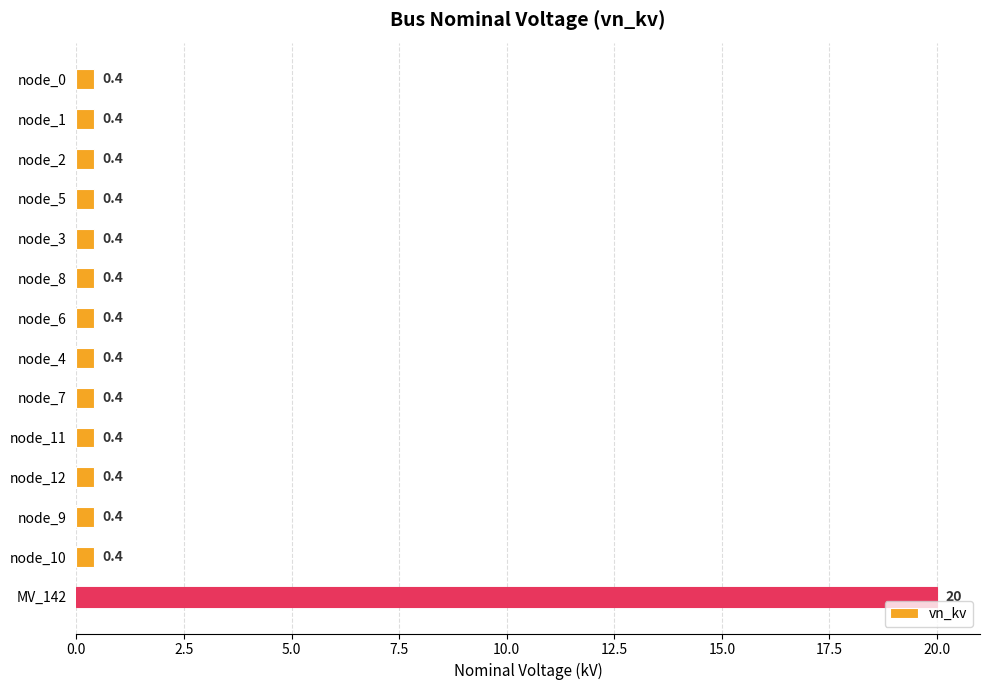

Reading top to bottom, list all the values displayed in this chart.

node_0=0.4	node_1=0.4	node_2=0.4	node_5=0.4	node_3=0.4	node_8=0.4	node_6=0.4	node_4=0.4	node_7=0.4	node_11=0.4	node_12=0.4	node_9=0.4	node_10=0.4	MV_142=20.0